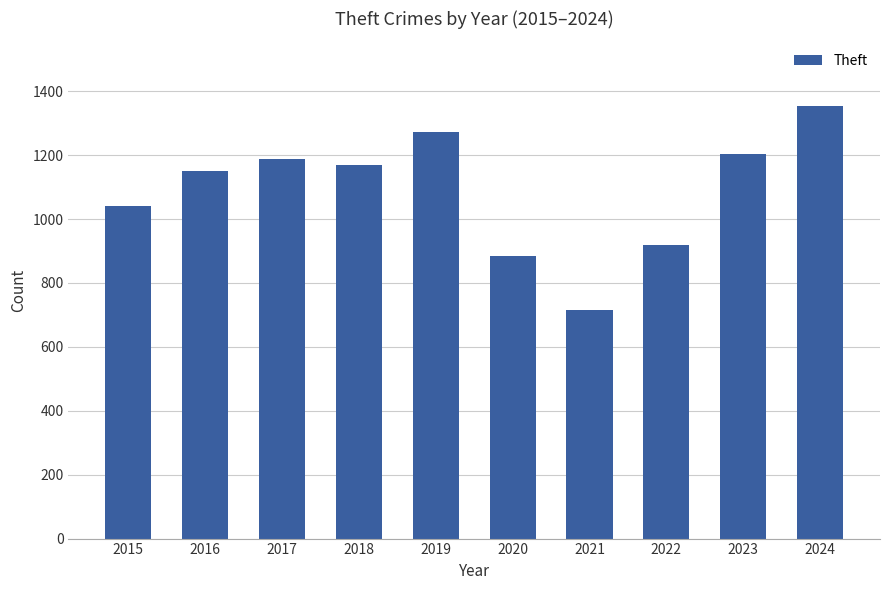

What is the difference between the maximum and minimum values?

637